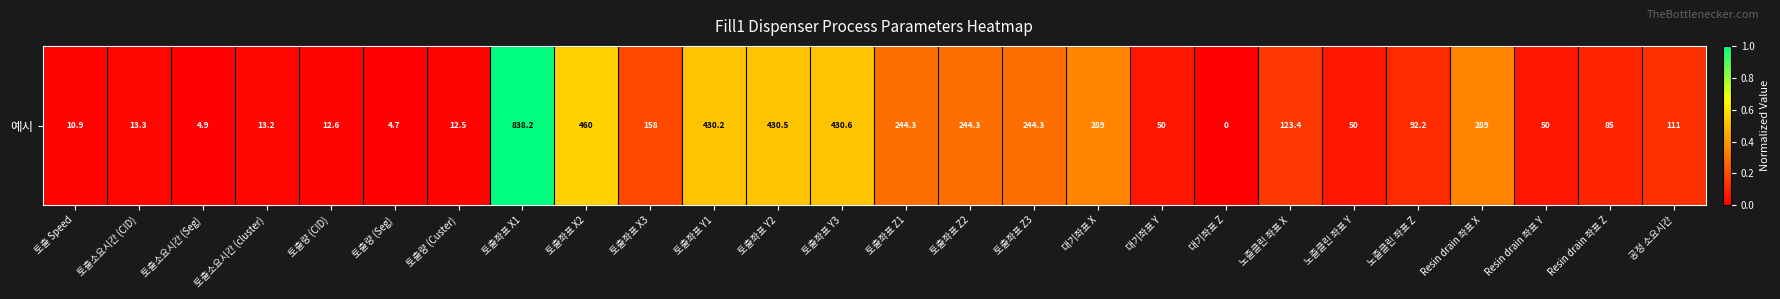

Count the number of values greater than 0.

25